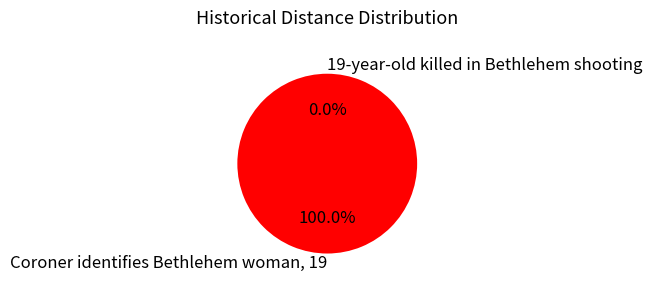

True or false: 19-year-old killed in Bethlehem shooting accounts for 0% of the total.

True